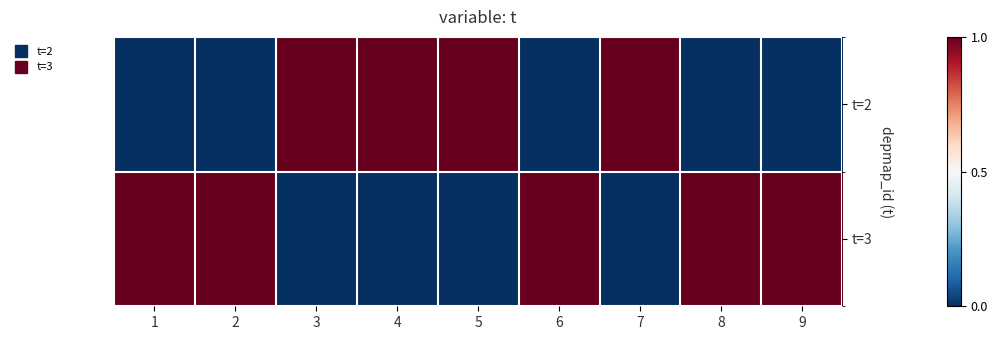

List the series in order of their peak value, highest first.

t=2, t=3